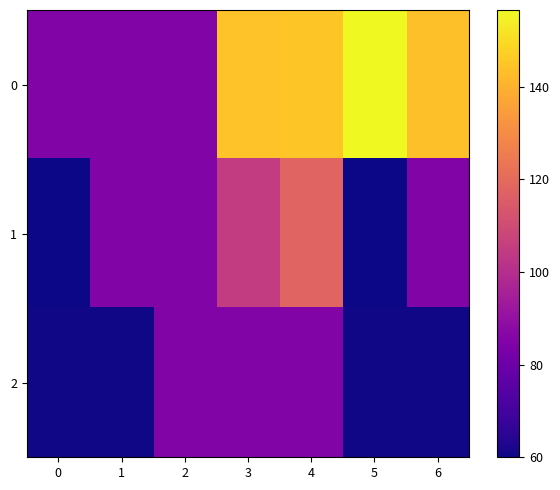

What is the difference between the highest and lowest values at 3?

59.5